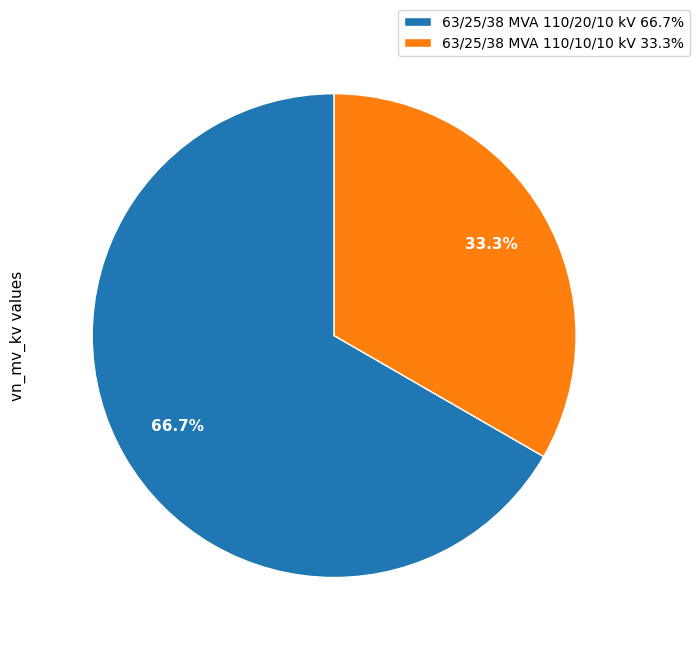

What percentage is the 63/25/38 MVA 110/10/10 kV slice, to the nearest percent?

33%